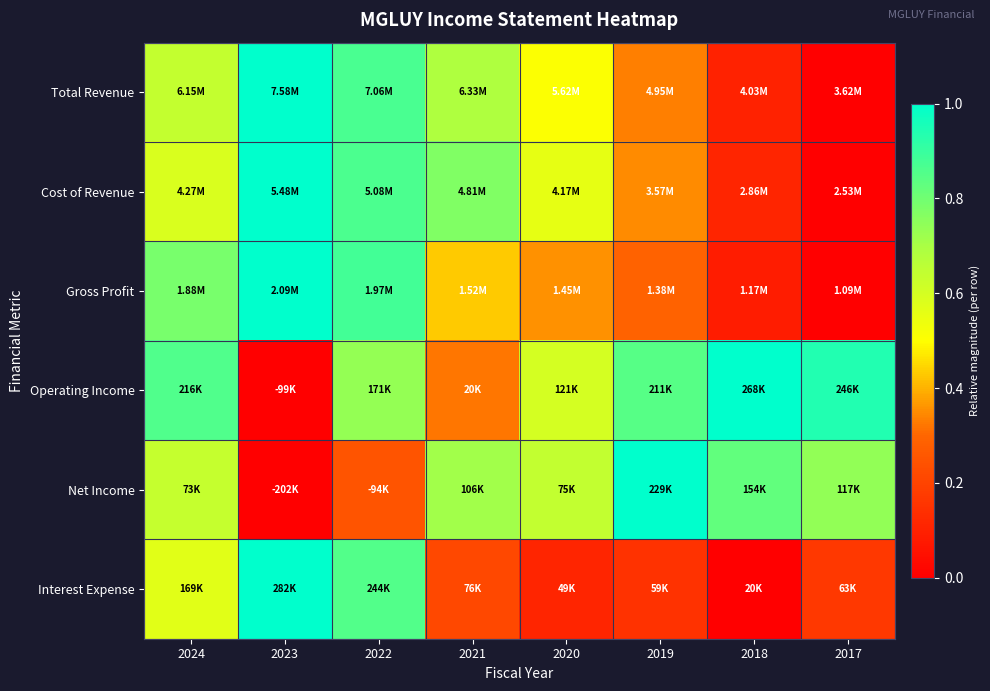

Reading left to right, extract all data points from this chart.

Total Revenue: 2024=0.6	2023=1.0	2022=0.9	2021=0.7	2020=0.5	2019=0.3	2018=0.1	2017=0.0
Cost of Revenue: 2024=0.6	2023=1.0	2022=0.9	2021=0.8	2020=0.6	2019=0.4	2018=0.1	2017=0.0
Gross Profit: 2024=0.8	2023=1.0	2022=0.9	2021=0.4	2020=0.4	2019=0.3	2018=0.1	2017=0.0
Operating Income: 2024=0.9	2023=0.0	2022=0.7	2021=0.3	2020=0.6	2019=0.8	2018=1.0	2017=0.9
Net Income: 2024=0.6	2023=0.0	2022=0.2	2021=0.7	2020=0.6	2019=1.0	2018=0.8	2017=0.7
Interest Expense: 2024=0.6	2023=1.0	2022=0.9	2021=0.2	2020=0.1	2019=0.2	2018=0.0	2017=0.2